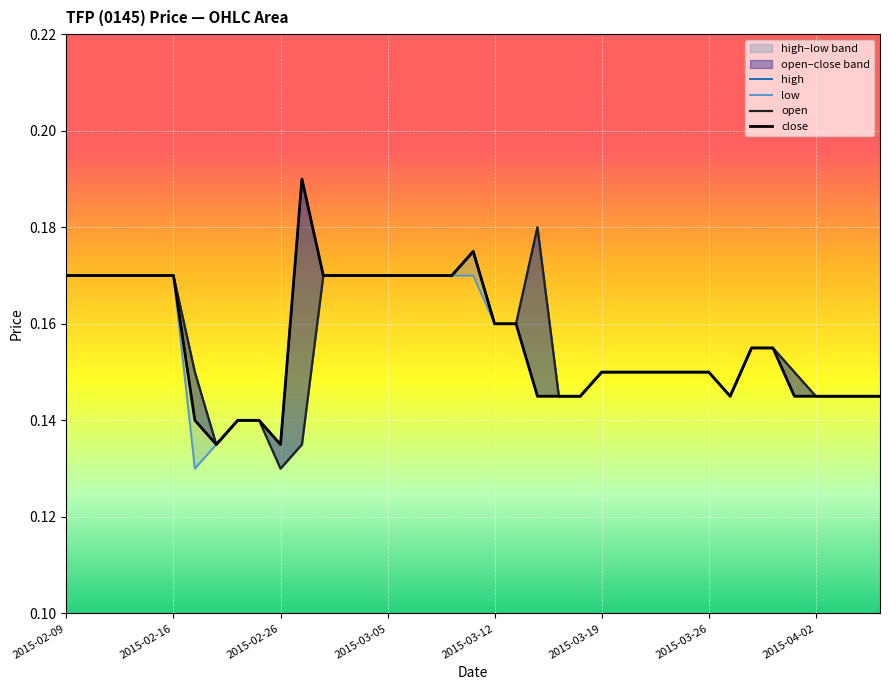

Between 10 and 2015-03-12, which is larger?

2015-03-12